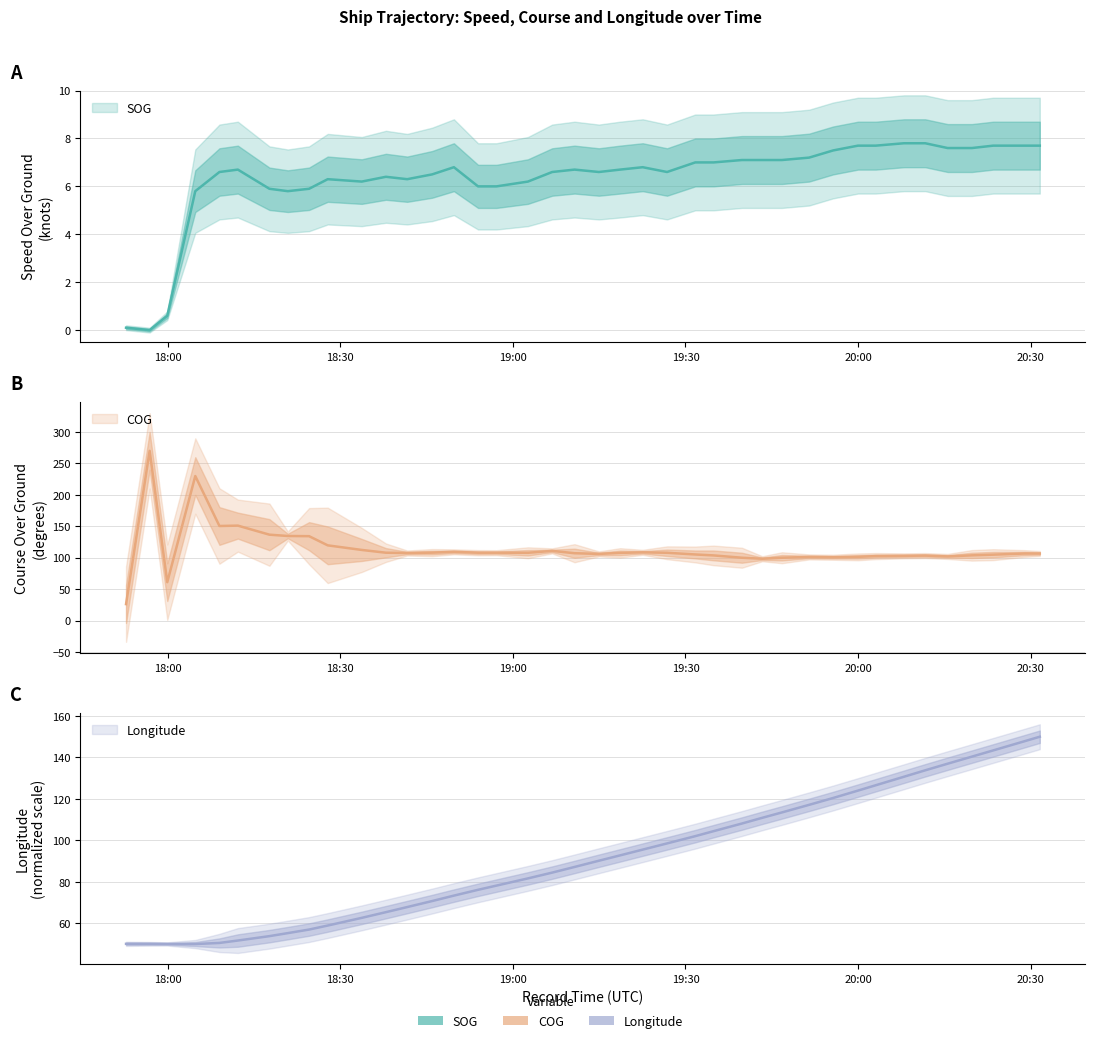

How many interior local peaks does the SOG series have?

6